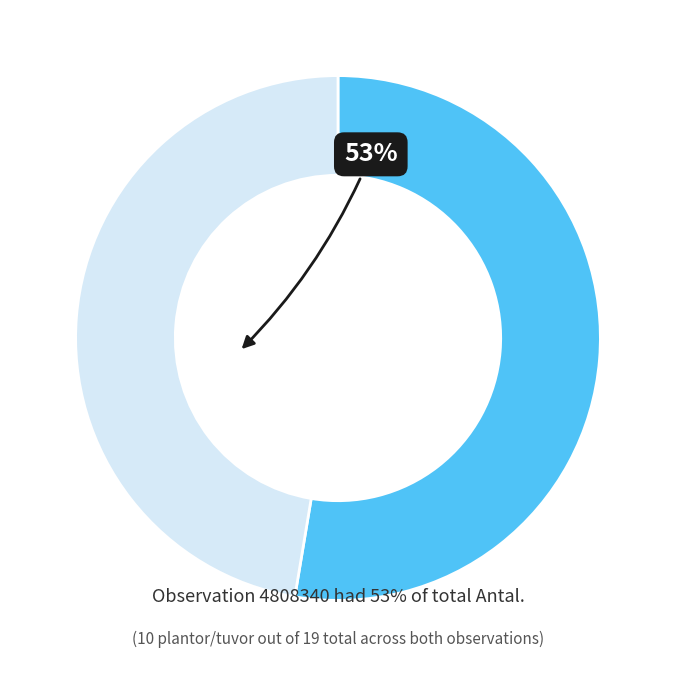

Does any single category account for the majority?

Yes